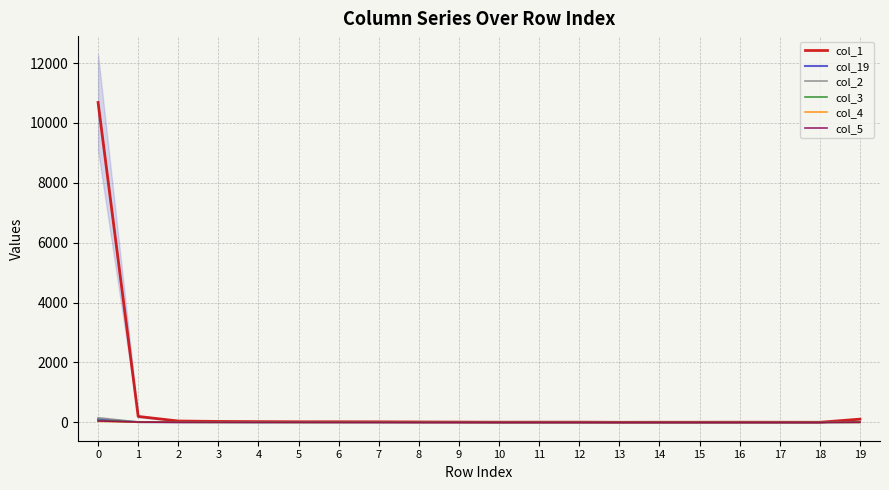

At which category does col_1 reach its first local valley?

10